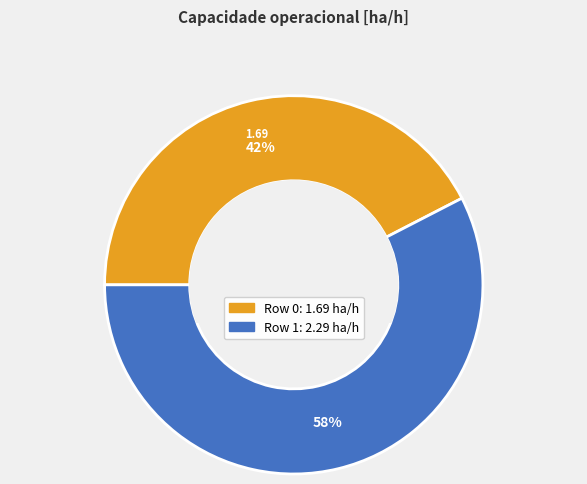

Rank the categories by value from lowest to highest.

Row 0, Row 1